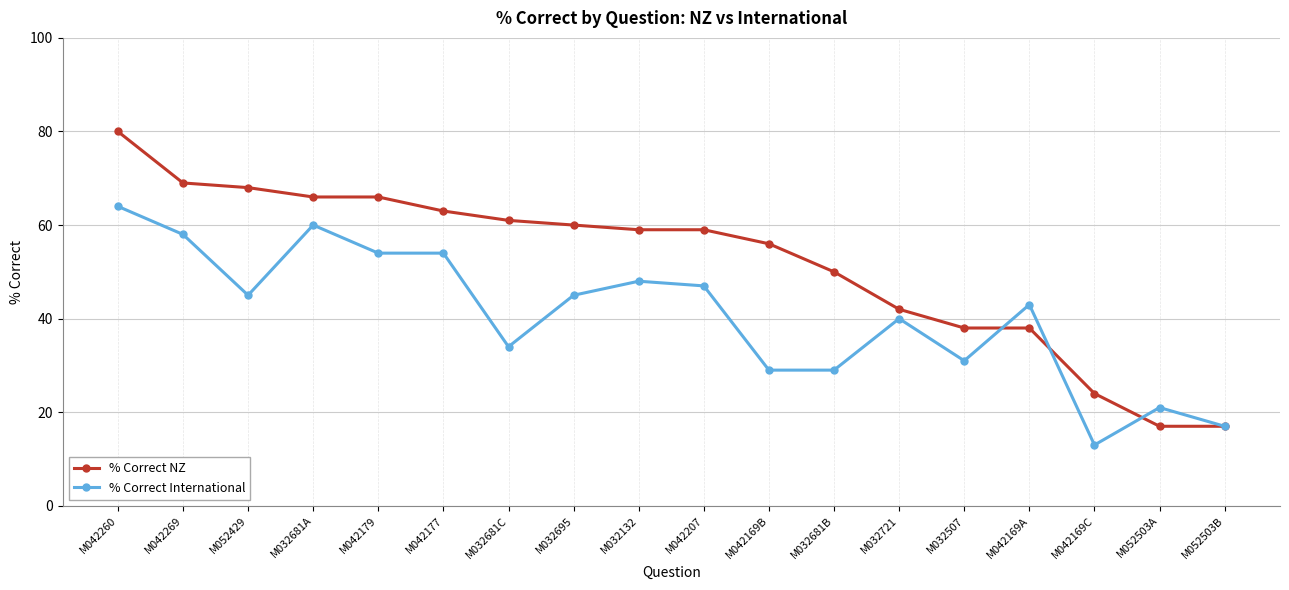

At which category is the sum across all series the highest?

M042260